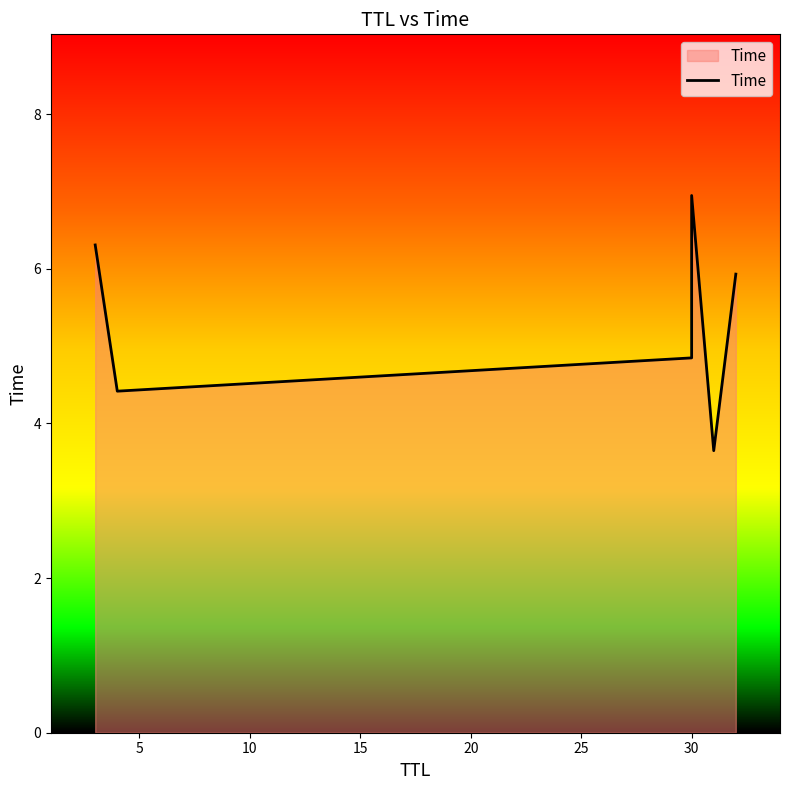

Count the number of values greater than 5.

3